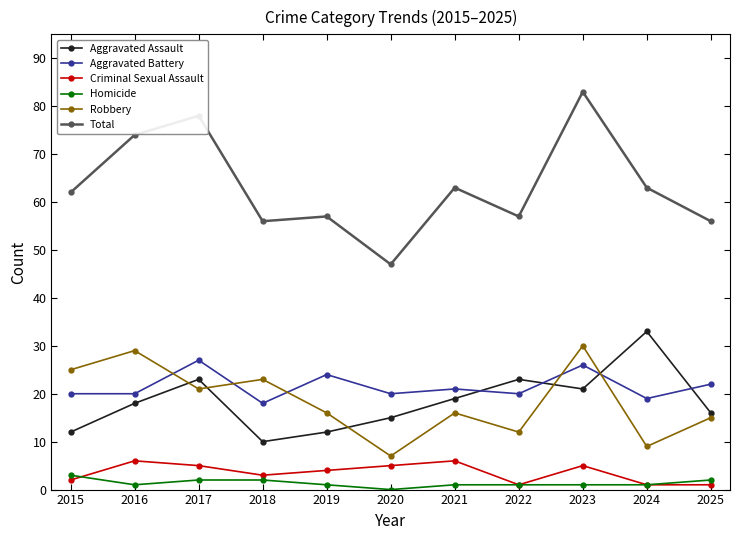

Reading left to right, list all the values displayed in this chart.

Aggravated Assault: 12	18	23	10	12	15	19	23	21	33	16
Aggravated Battery: 20	20	27	18	24	20	21	20	26	19	22
Criminal Sexual Assault: 2	6	5	3	4	5	6	1	5	1	1
Homicide: 3	1	2	2	1	0	1	1	1	1	2
Robbery: 25	29	21	23	16	7	16	12	30	9	15
Total: 62	74	78	56	57	47	63	57	83	63	56